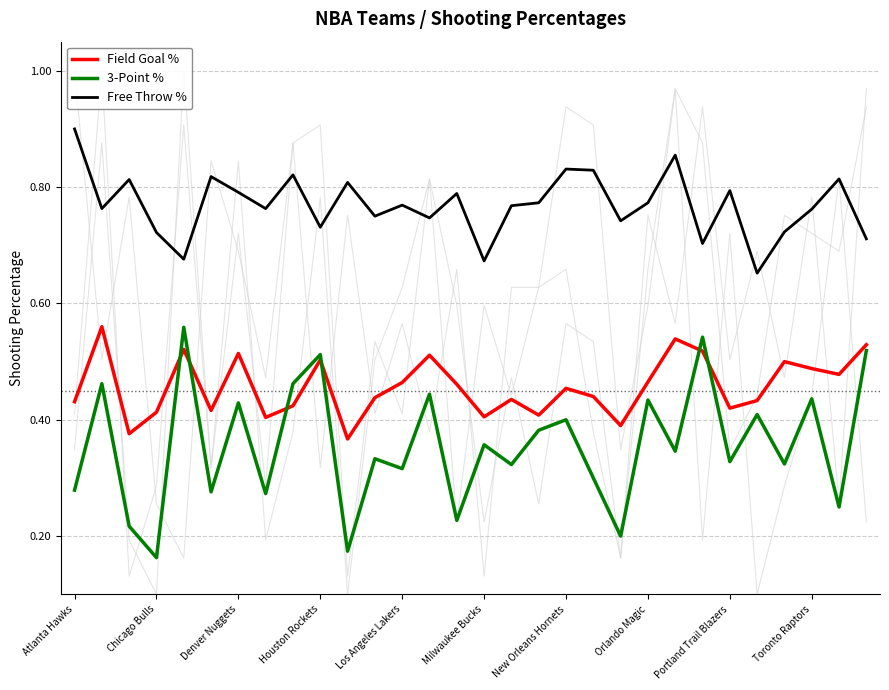

True or false: Free Throw % and Field Goal % cross at least once.

False